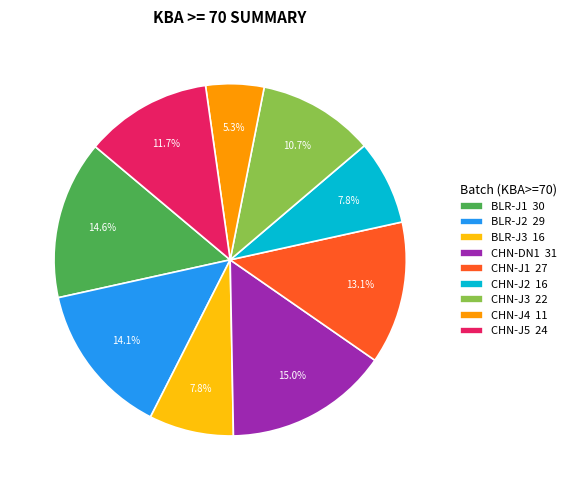

To the nearest percent, what percentage of the pie is BLR-J2?

14%